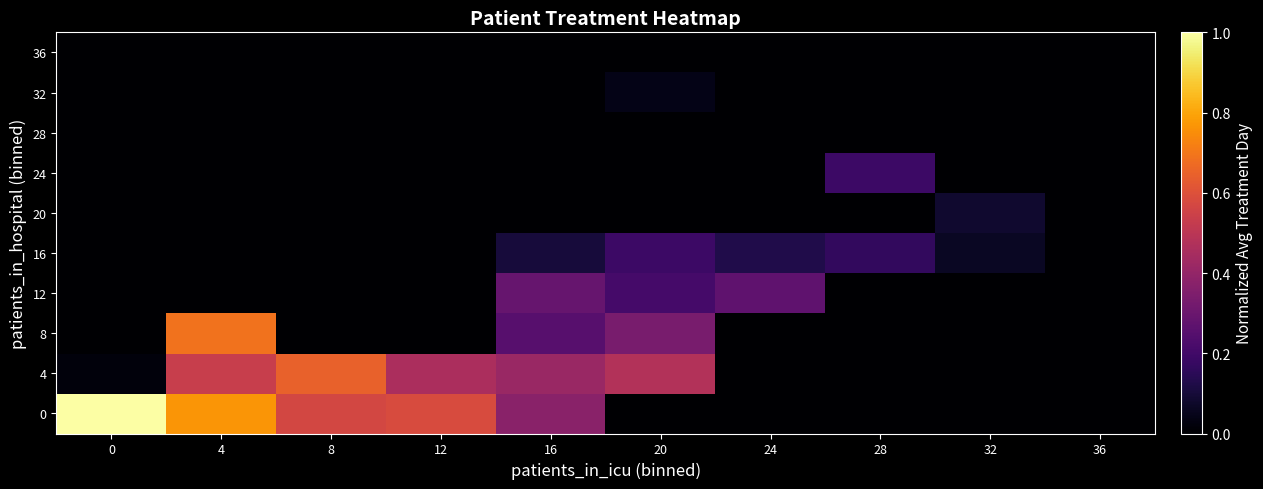

Reading left to right, what are all the values shown in this chart?

0: 0=1.0	4=0.8	8=0.6	12=0.6	16=0.4	20=0.0	24=0.0	28=0.0	32=0.0	36=0.0
4: 0=0.0	4=0.5	8=0.6	12=0.5	16=0.4	20=0.5	24=0.0	28=0.0	32=0.0	36=0.0
8: 0=0.0	4=0.7	8=0.0	12=0.0	16=0.3	20=0.3	24=0.0	28=0.0	32=0.0	36=0.0
12: 0=0.0	4=0.0	8=0.0	12=0.0	16=0.3	20=0.2	24=0.3	28=0.0	32=0.0	36=0.0
16: 0=0.0	4=0.0	8=0.0	12=0.0	16=0.1	20=0.2	24=0.1	28=0.2	32=0.1	36=0.0
20: 0=0.0	4=0.0	8=0.0	12=0.0	16=0.0	20=0.0	24=0.0	28=0.0	32=0.1	36=0.0
24: 0=0.0	4=0.0	8=0.0	12=0.0	16=0.0	20=0.0	24=0.0	28=0.2	32=0.0	36=0.0
28: 0=0.0	4=0.0	8=0.0	12=0.0	16=0.0	20=0.0	24=0.0	28=0.0	32=0.0	36=0.0
32: 0=0.0	4=0.0	8=0.0	12=0.0	16=0.0	20=0.0	24=0.0	28=0.0	32=0.0	36=0.0
36: 0=0.0	4=0.0	8=0.0	12=0.0	16=0.0	20=0.0	24=0.0	28=0.0	32=0.0	36=0.0